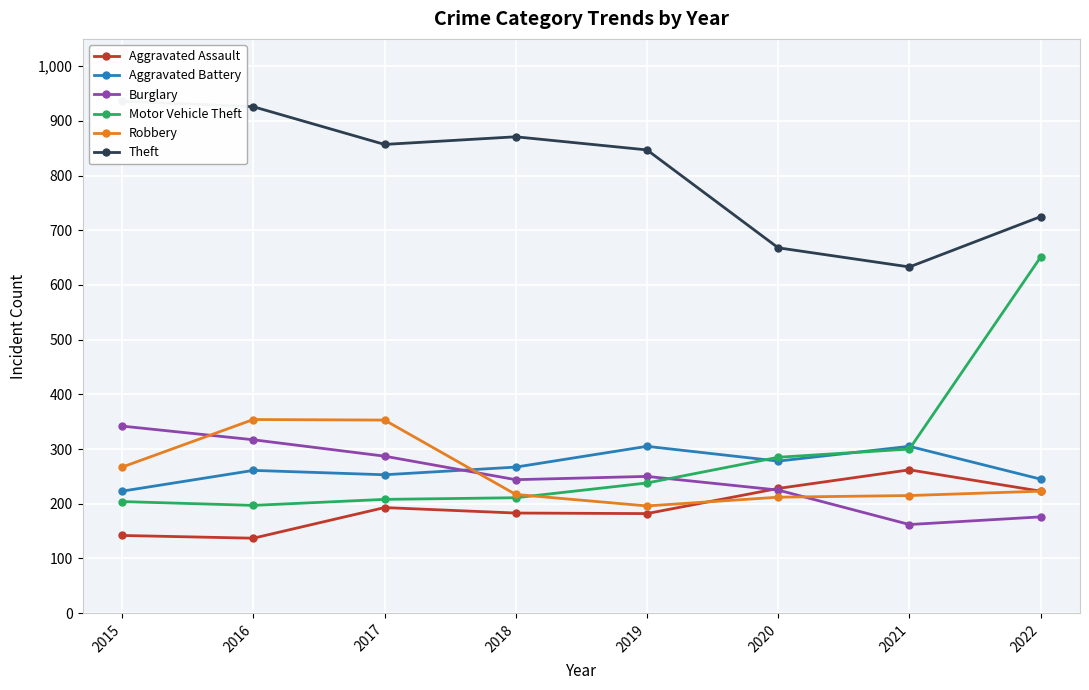

True or false: Motor Vehicle Theft has a value of 651 at 2022.

True